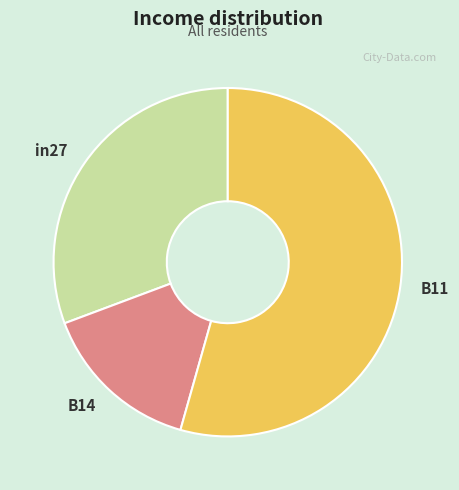

Which slice is the largest?

B11